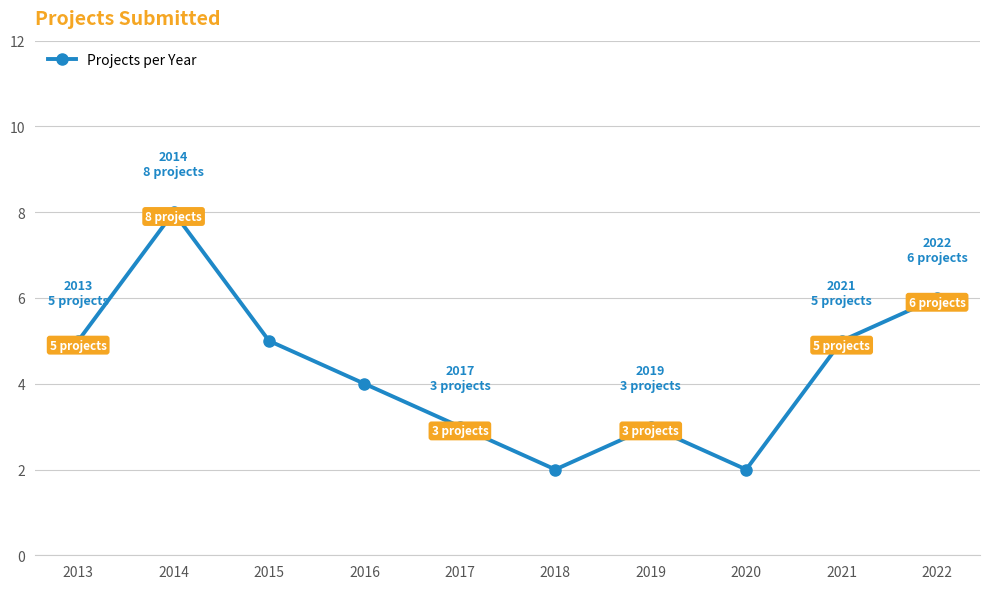

Reading left to right, list all the values displayed in this chart.

2013=5	2014=8	2015=5	2016=4	2017=3	2018=2	2019=3	2020=2	2021=5	2022=6